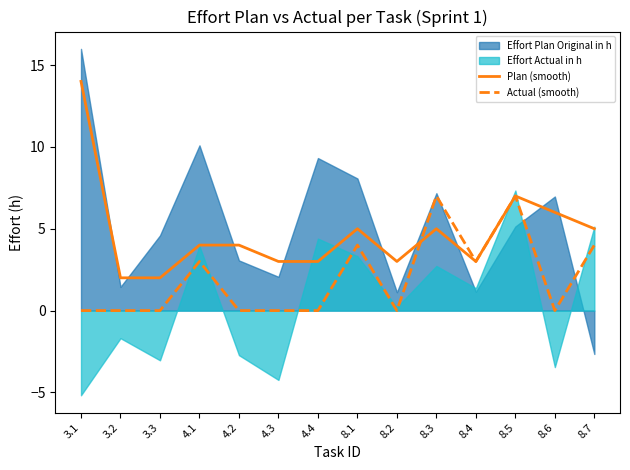

What is the highest value of the Actual (smooth) series?

7